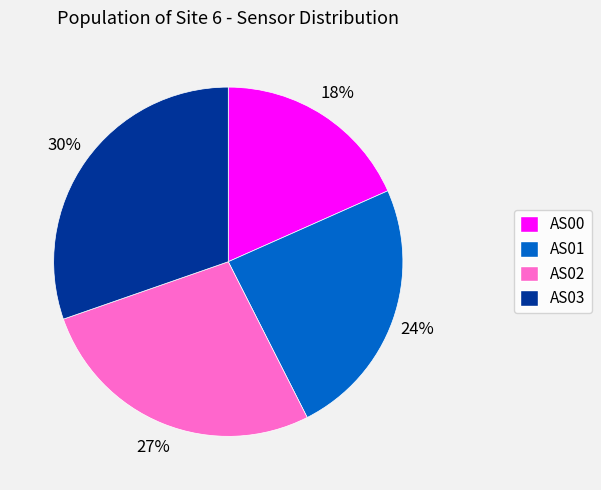

Combined, do AS01 and AS00 account for over 50%?

No